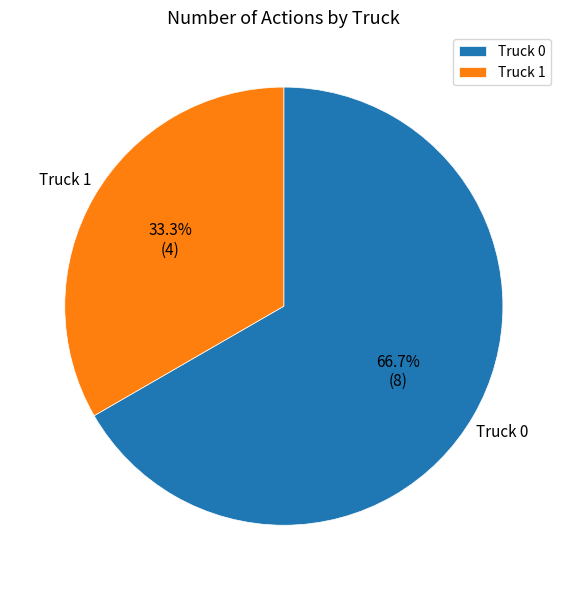

How many segments does this pie chart have?

2